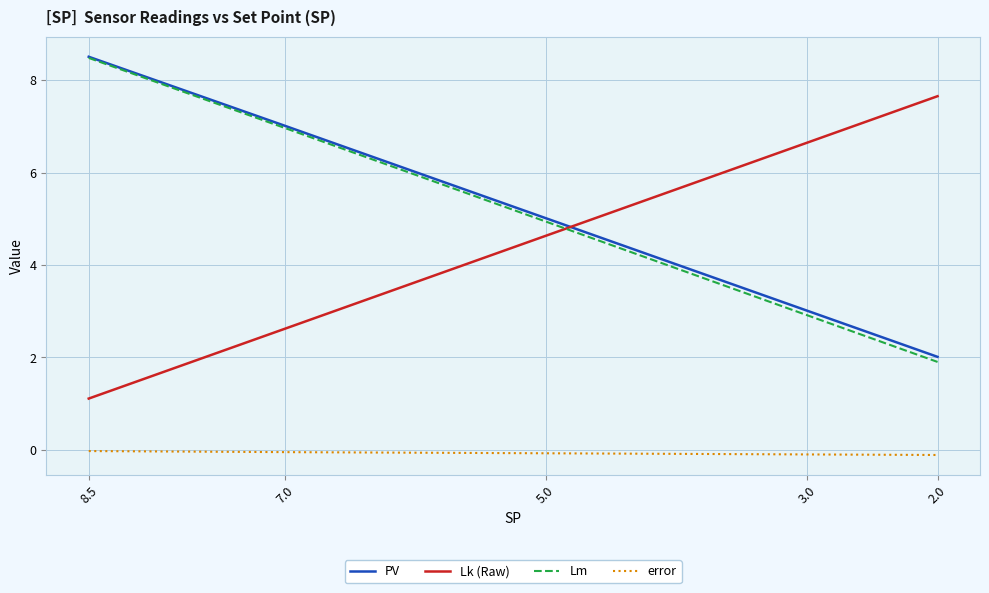

What is the smallest value displayed?

-0.1